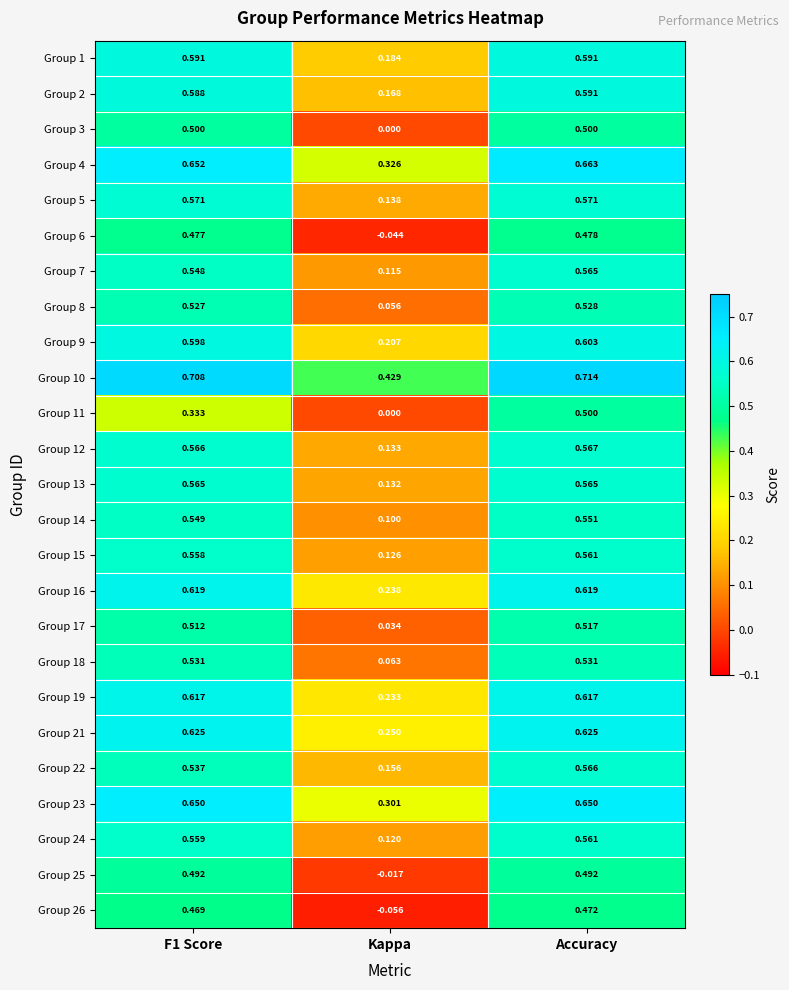

At which category is the sum across all series the highest?

Accuracy